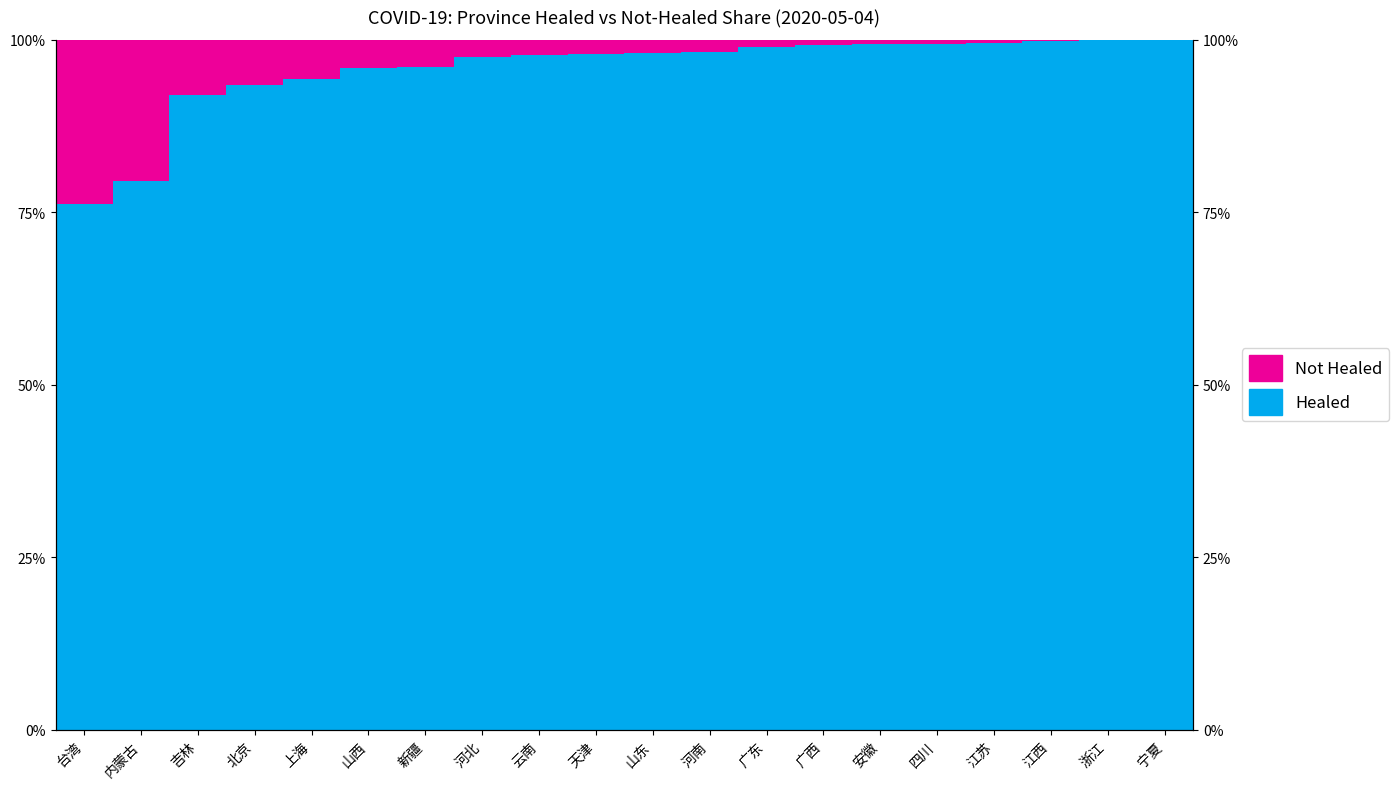

What position from the right is 山东?

10